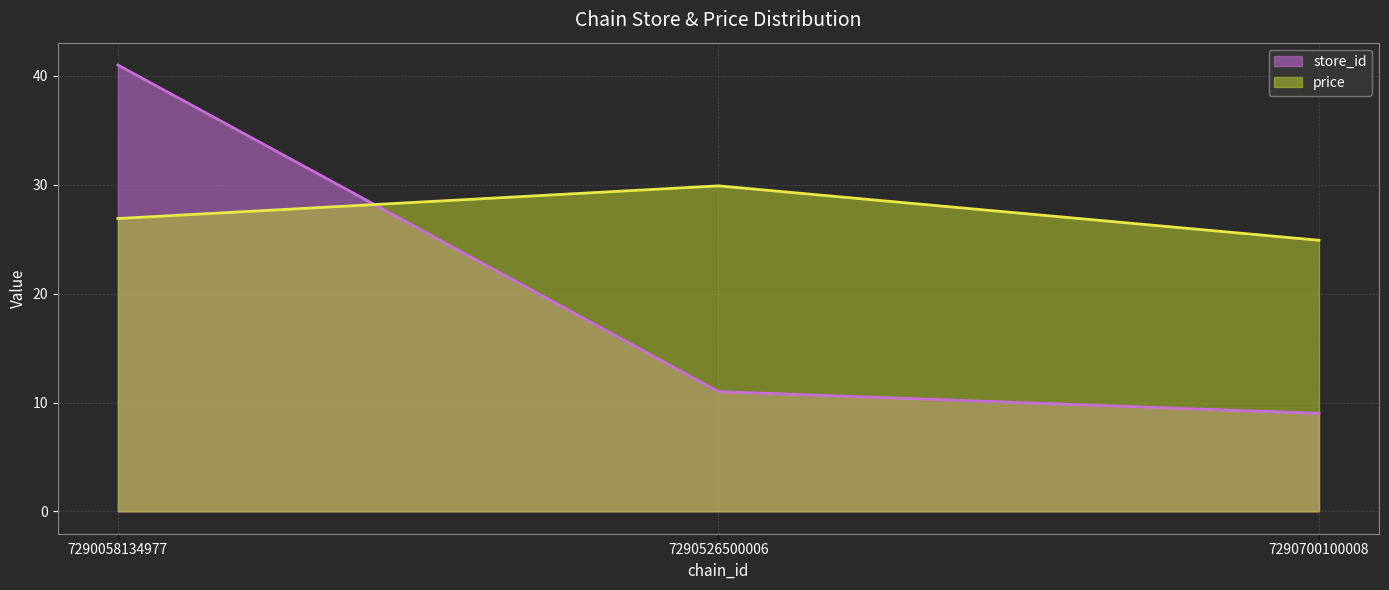

Reading left to right, transcribe all the data shown in this chart.

store_id: 7290058134977=41.0	7290526500006=11.0	7290700100008=9.0
price: 7290058134977=26.9	7290526500006=29.9	7290700100008=24.9